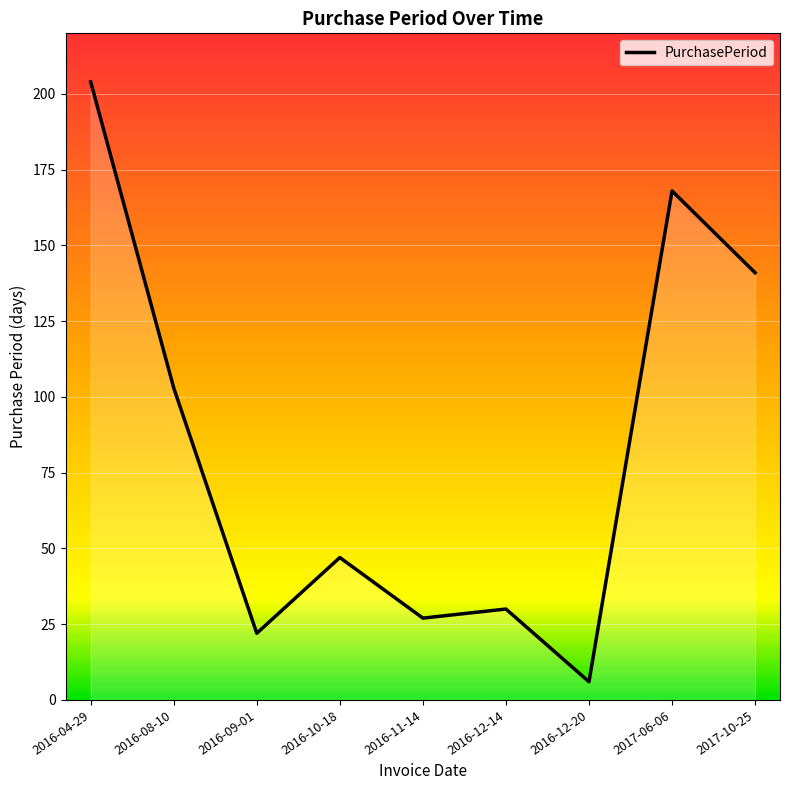

Where is the first local maximum?

2016-10-18